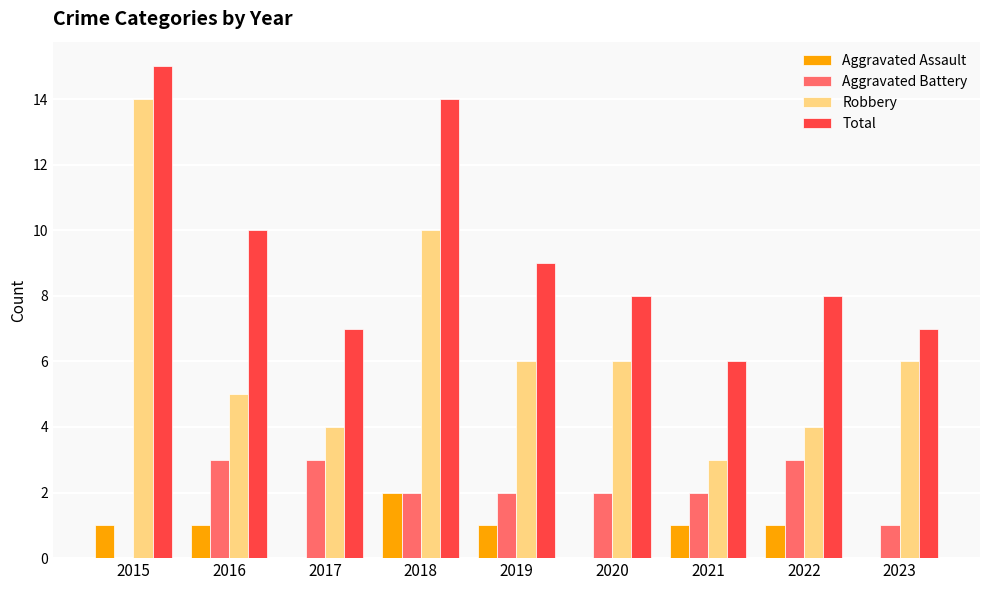

Which series has the largest total across all categories?

Total